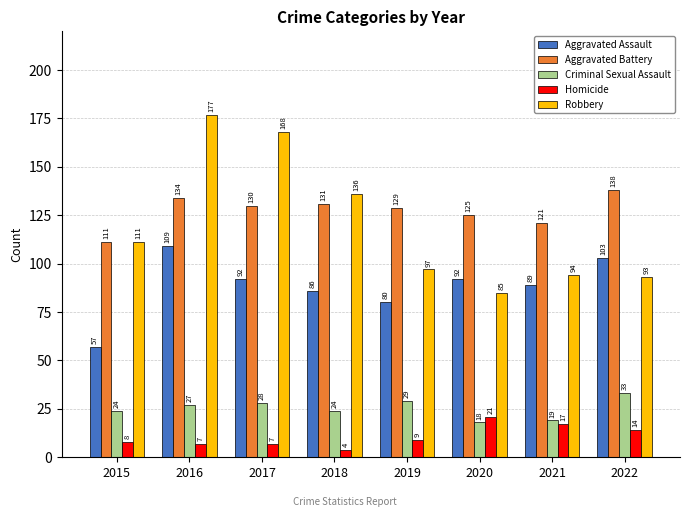

At which category is the sum across all series the highest?

2016